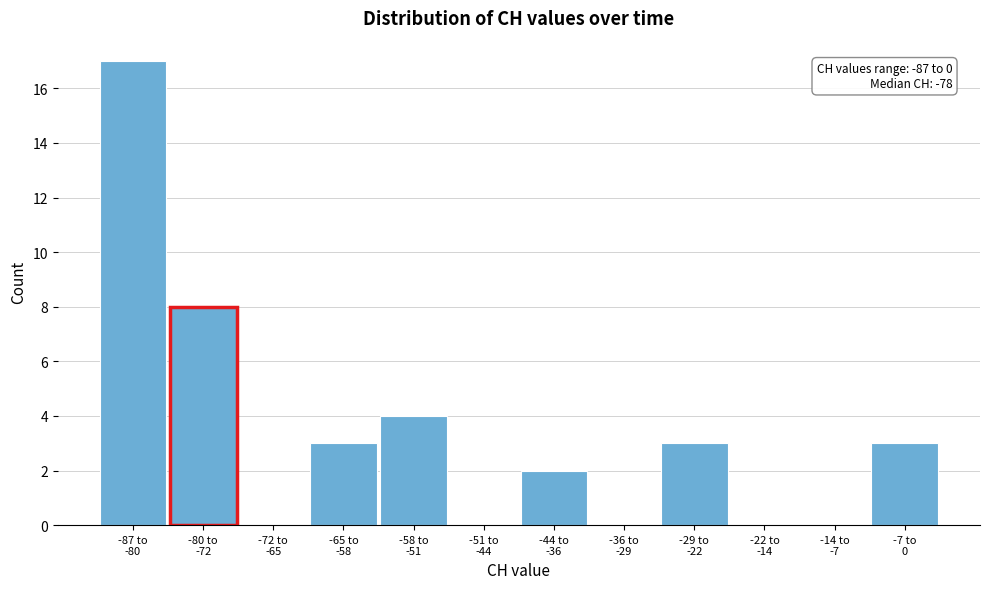

What is the maximum value shown in the chart?

17